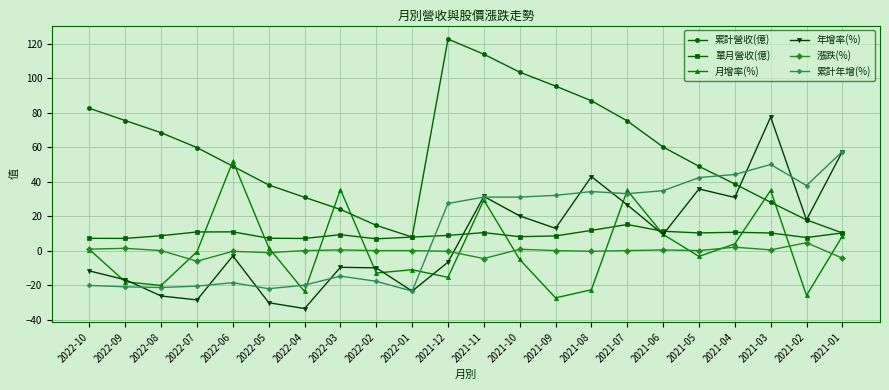

How many data points in 累計營收(億) are above 59?

11